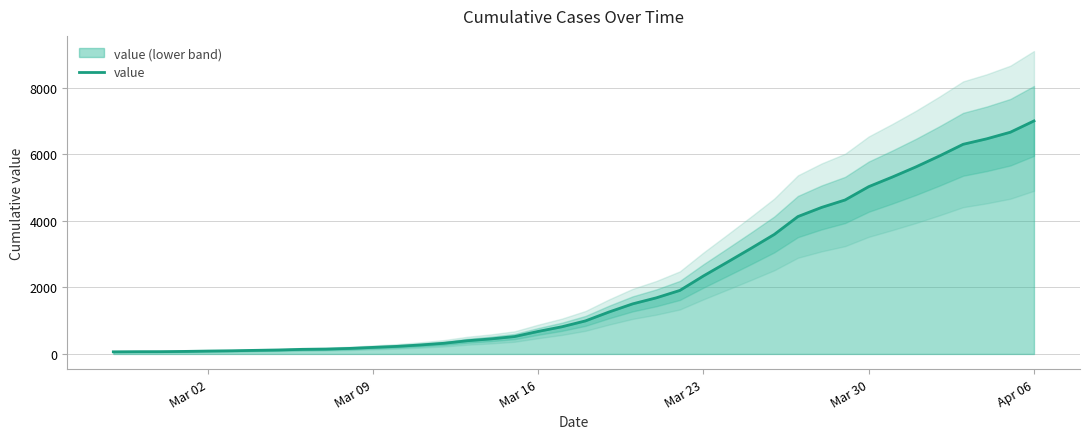

What is the difference between the second highest and second lowest values?

6596